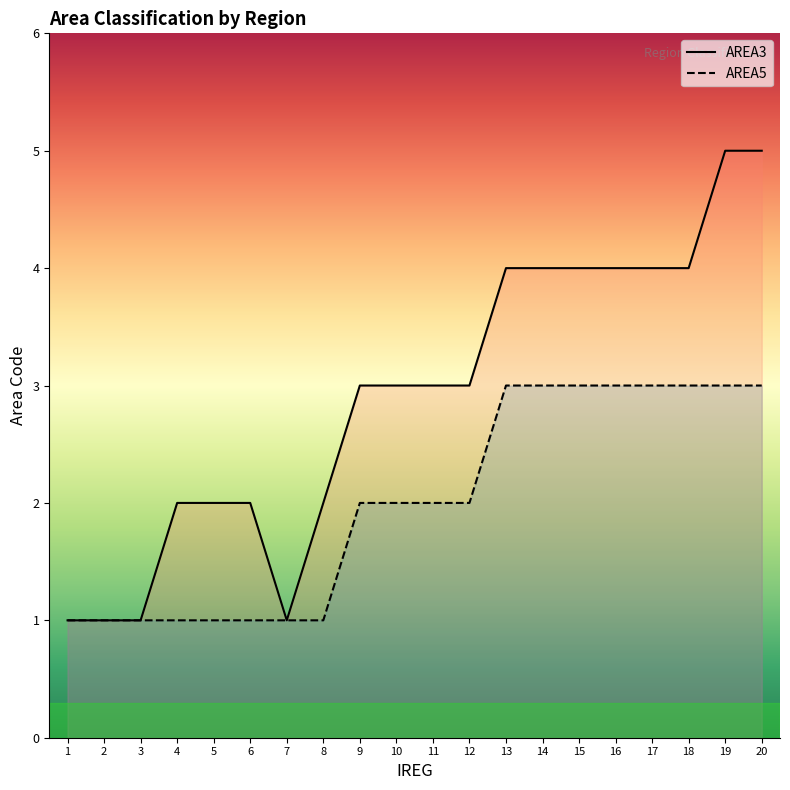

What is the difference between the second highest and minimum values in the AREA5 series?

2